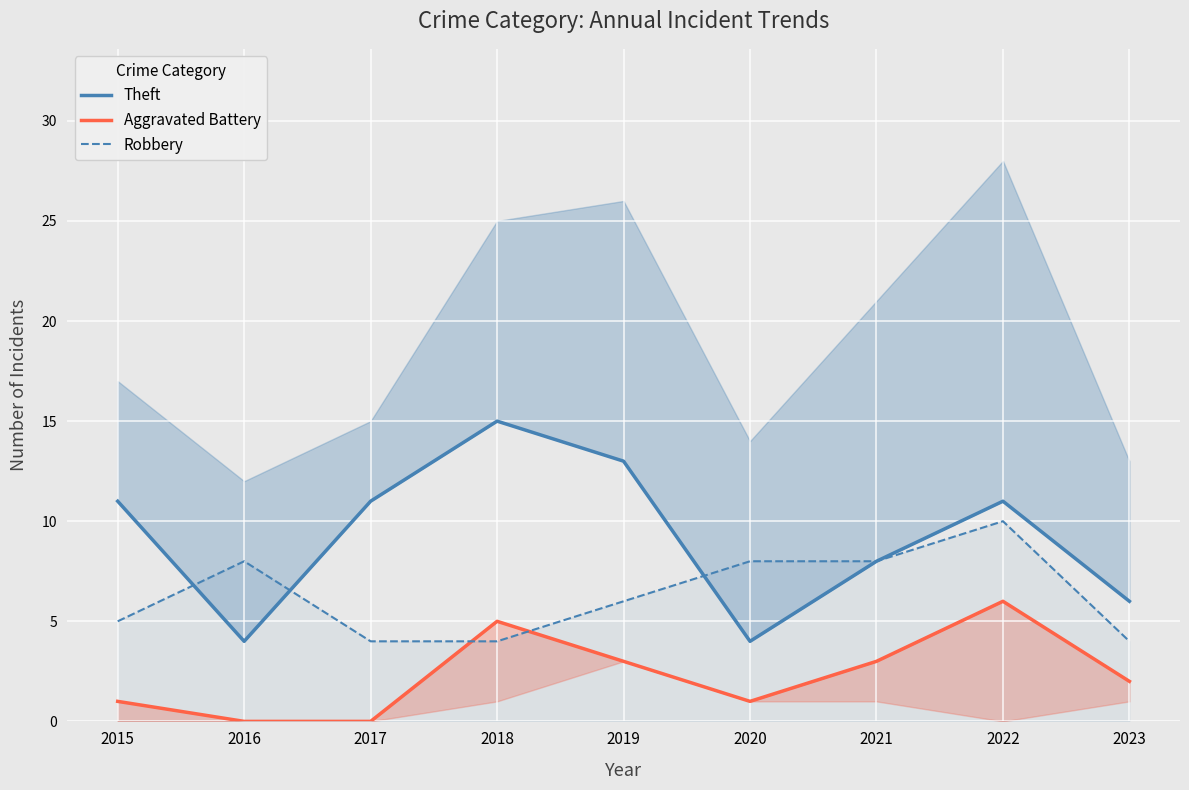

What is the difference between the second highest and second lowest values in the Aggravated Battery series?

5